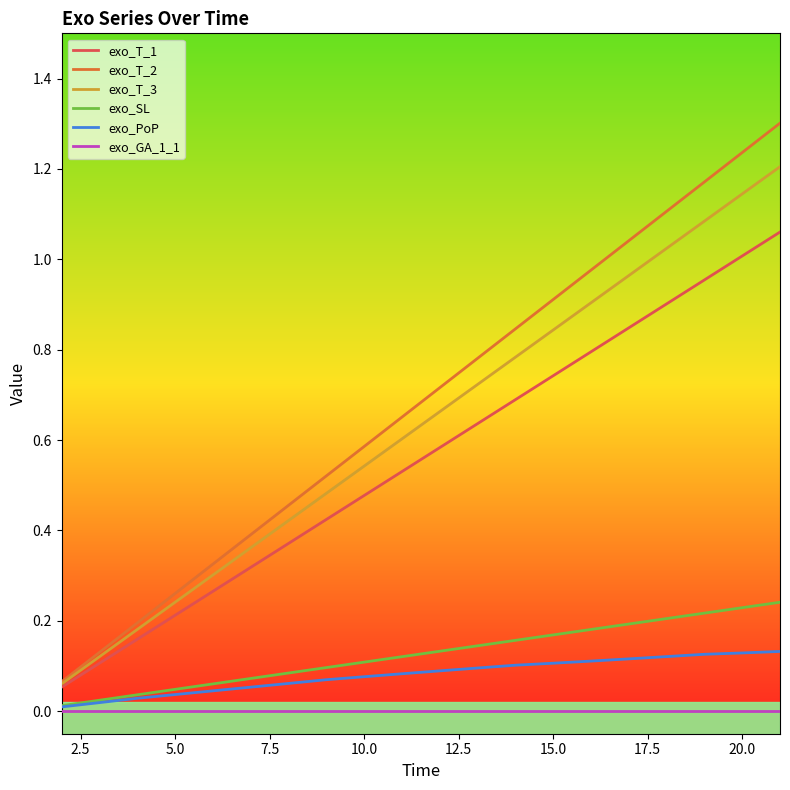

What is the greatest value displayed?

1.3